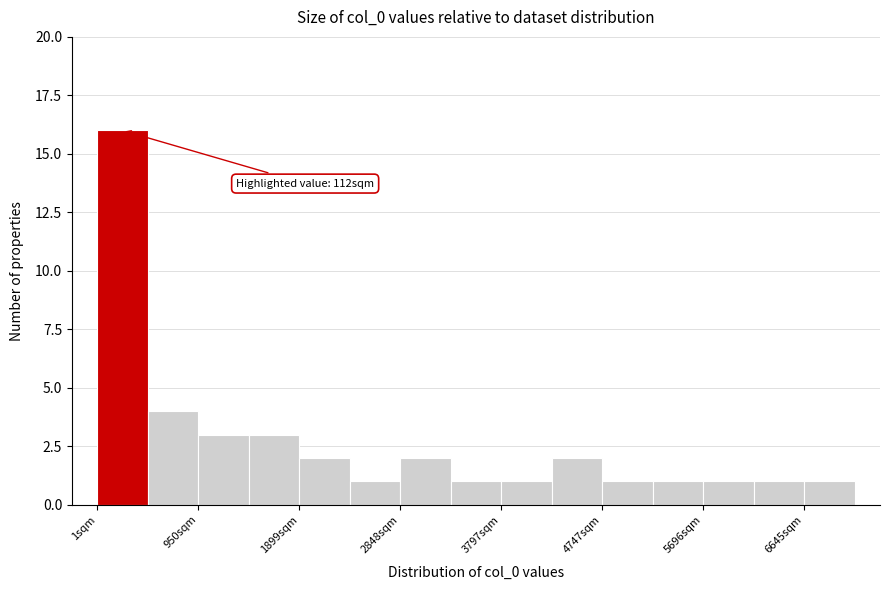

Over which range of the x-axis is the bar tallest?

0 to 500